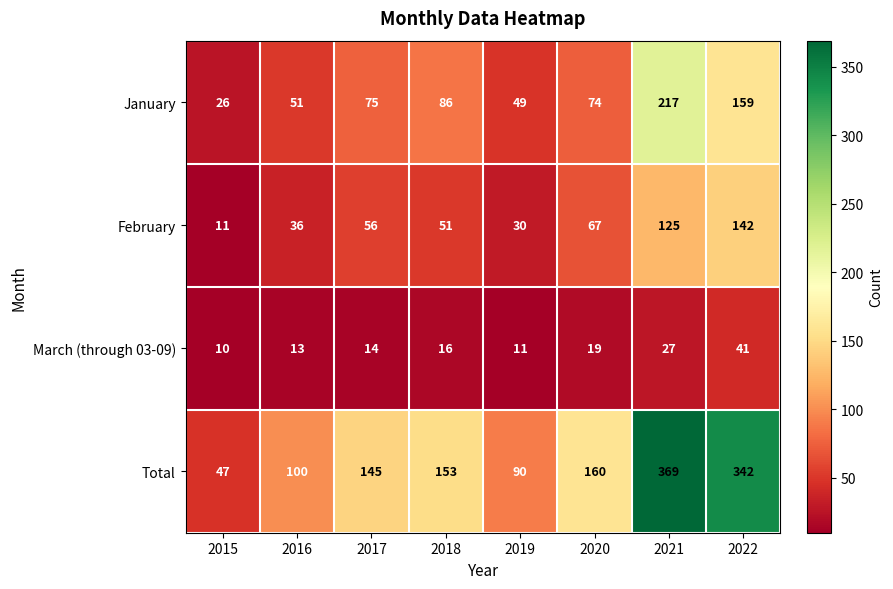

What is the total value across all series at 2022?

684